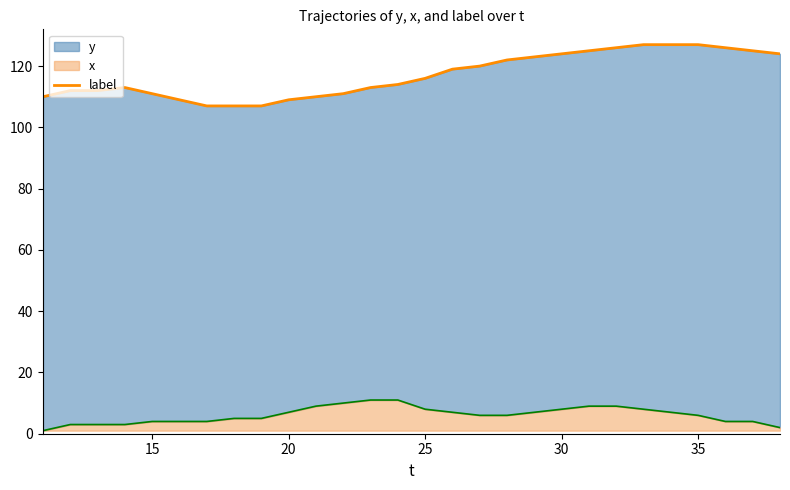

How many points are higher than both their immediate neighbors (excluding endpoints)?

1